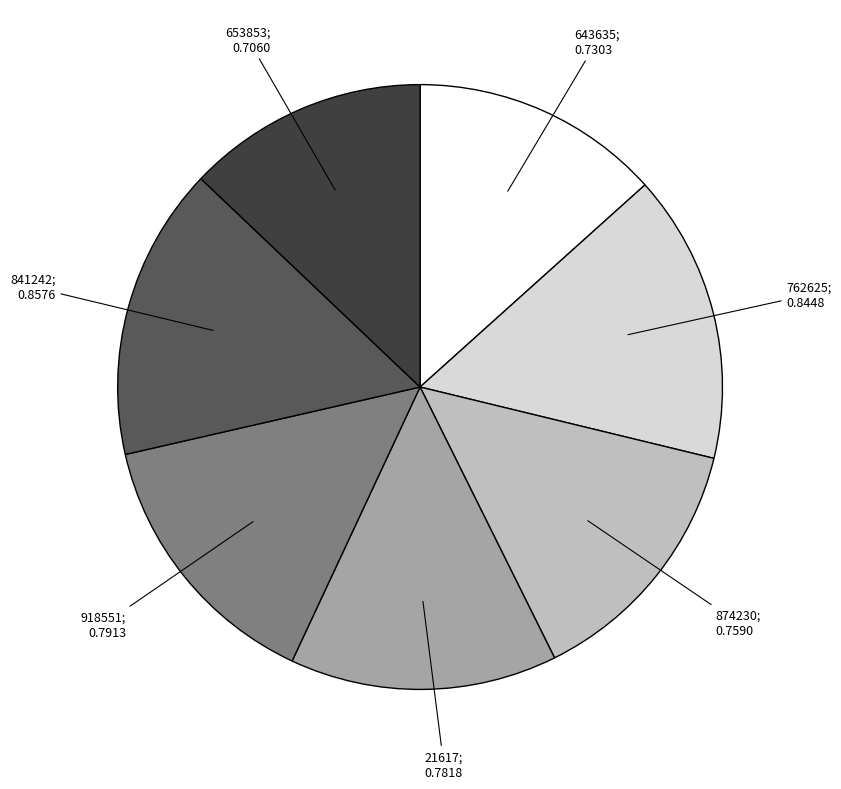

Does any single category account for the majority?

No